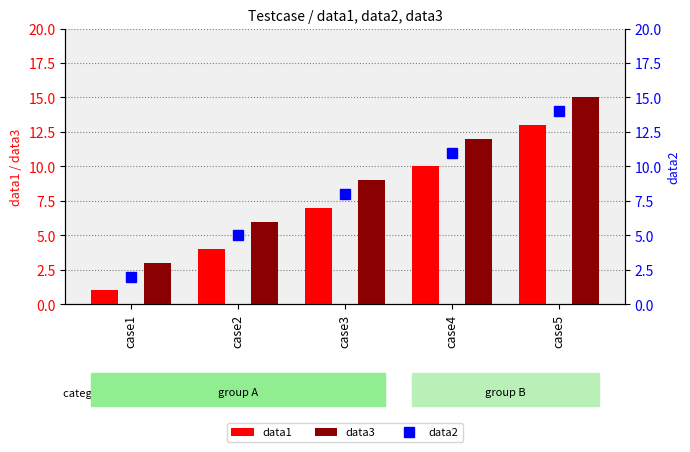

Which series has the largest total across all categories?

data3